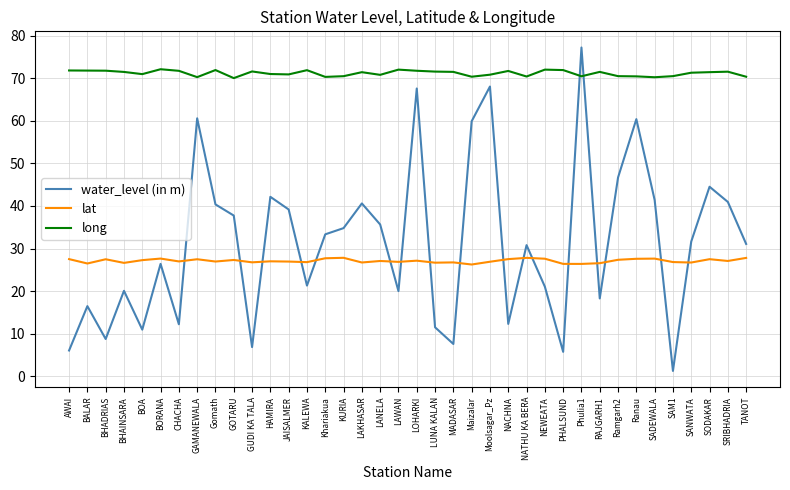

At which category does lat reach its first local valley?

BALAR